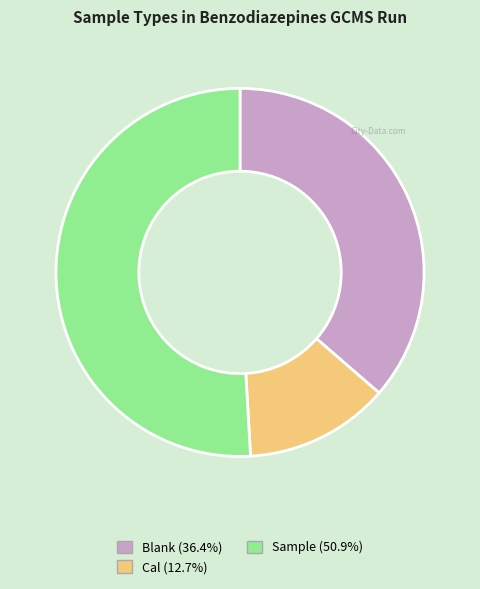

Do Cal (12.7%) and Sample (50.9%) together represent more than half of the pie?

Yes